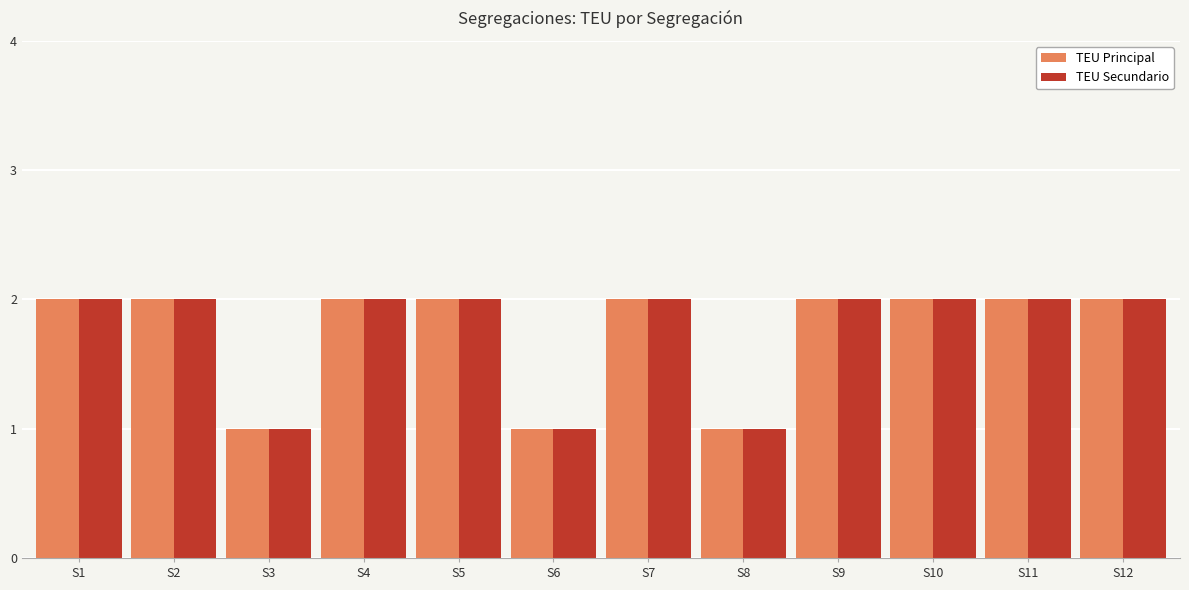

What is the maximum value for TEU Secundario?

2